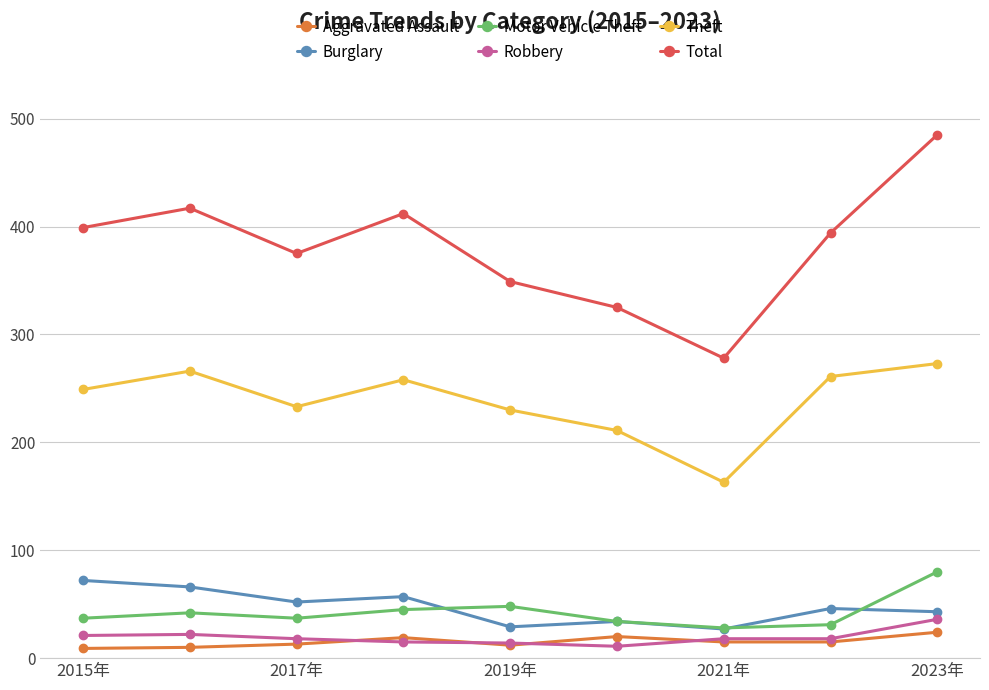

How many interior local valleys does the Theft series have?

2